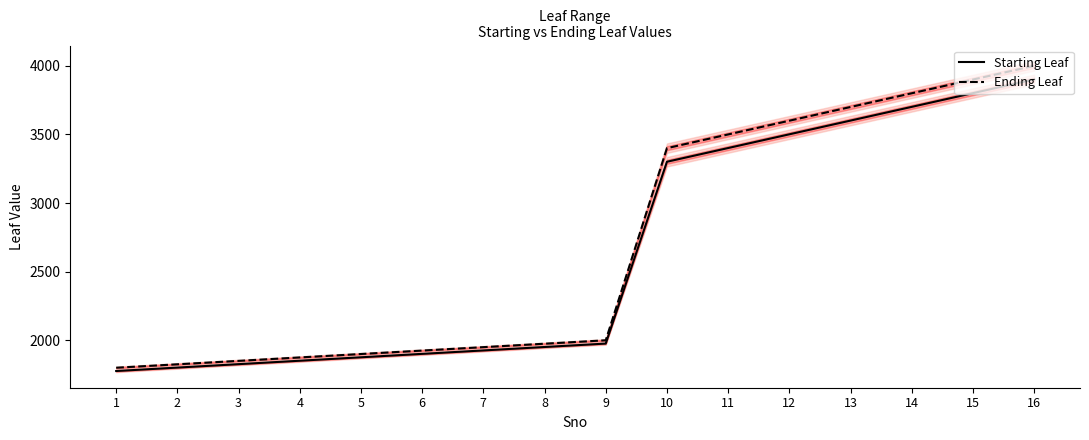

What is the value of the Starting Leaf point at the 11th from the left?

3401